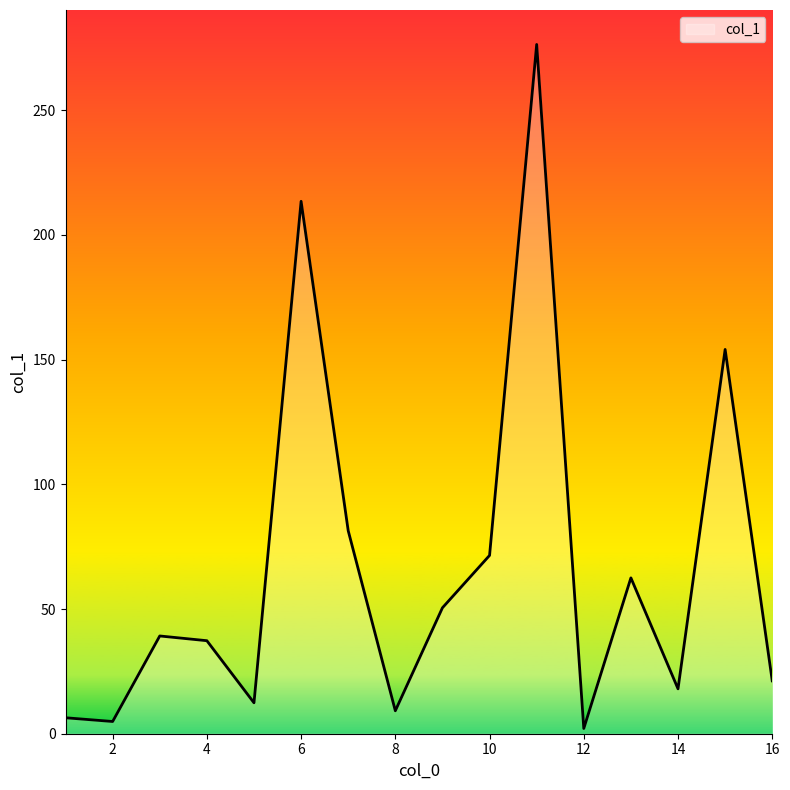

What is the difference between the maximum and minimum values?

274.3